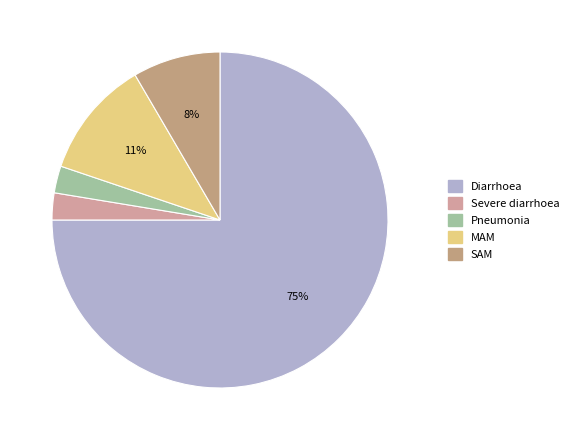

Does any single category account for the majority?

Yes